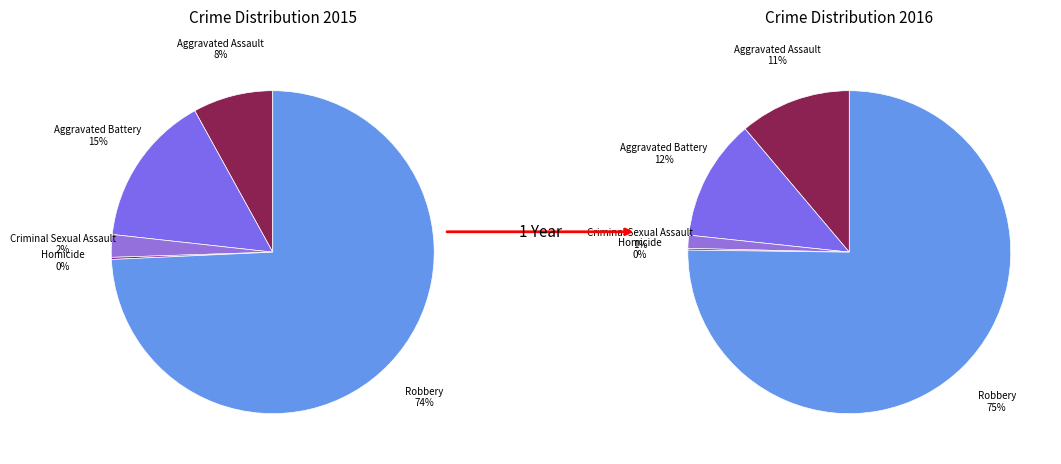

Between Robbery and Criminal Sexual Assault, which is larger?

Robbery